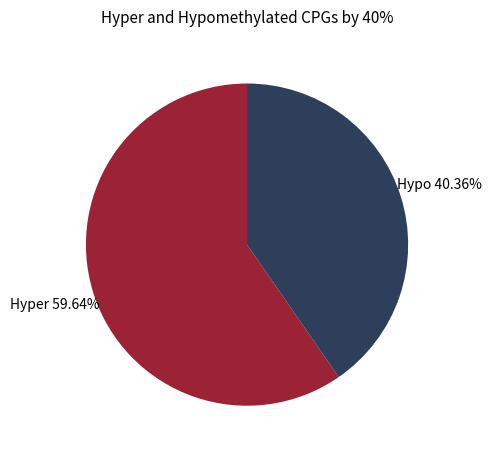

Is the sum of Hyper and Hypo greater than half?

Yes